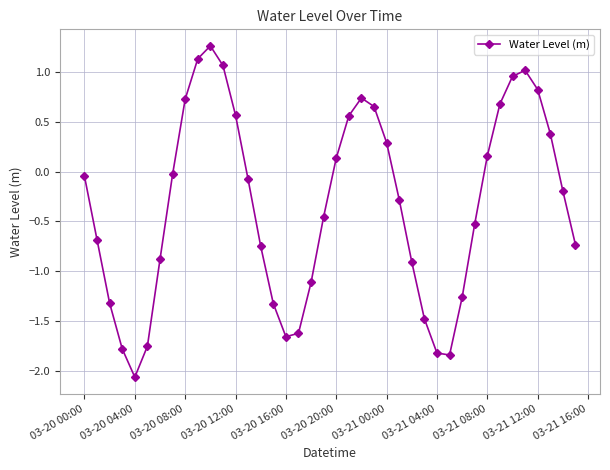

How many lines are shown in the chart?

1